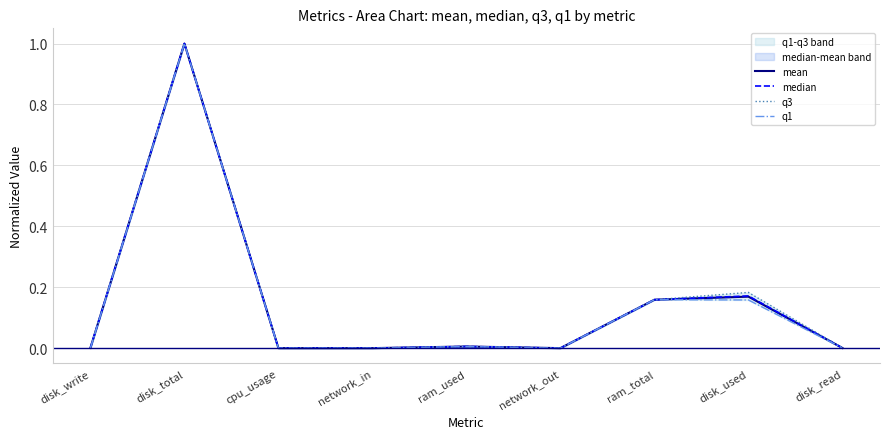

What is the difference between the maximum and second lowest values in the median series?

1.0